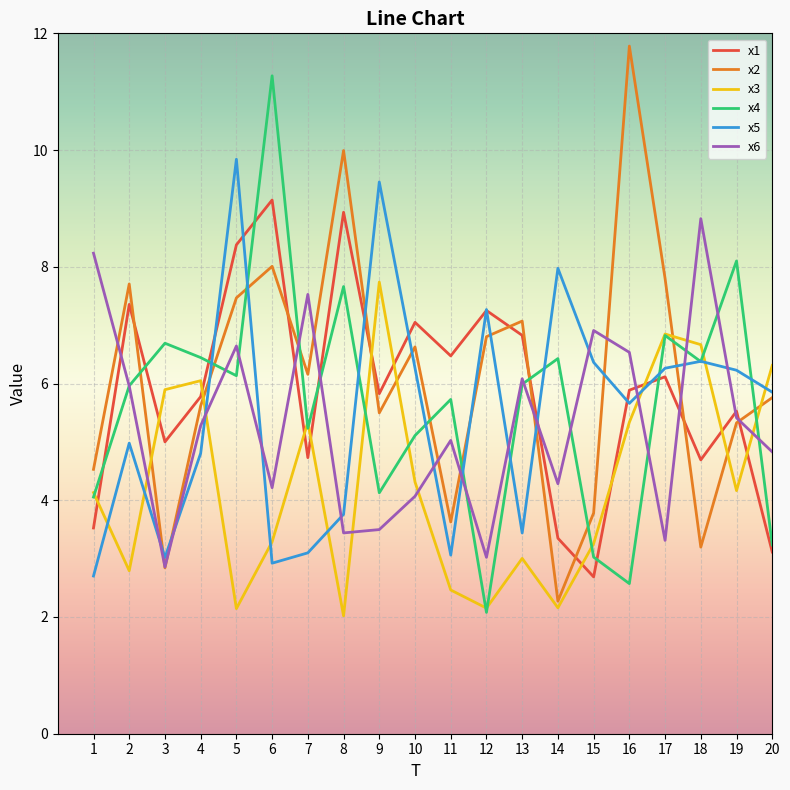

Which series ends up on top after the final intersection of x3 and x5?

x3